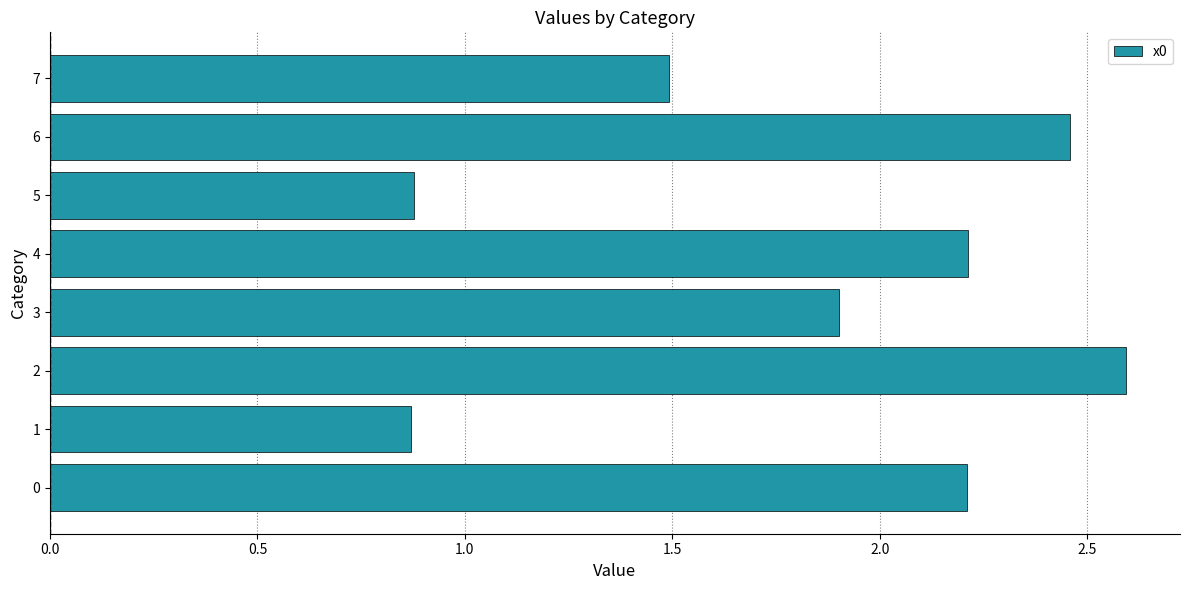

What is the change in value from 2 to 5?

-1.7